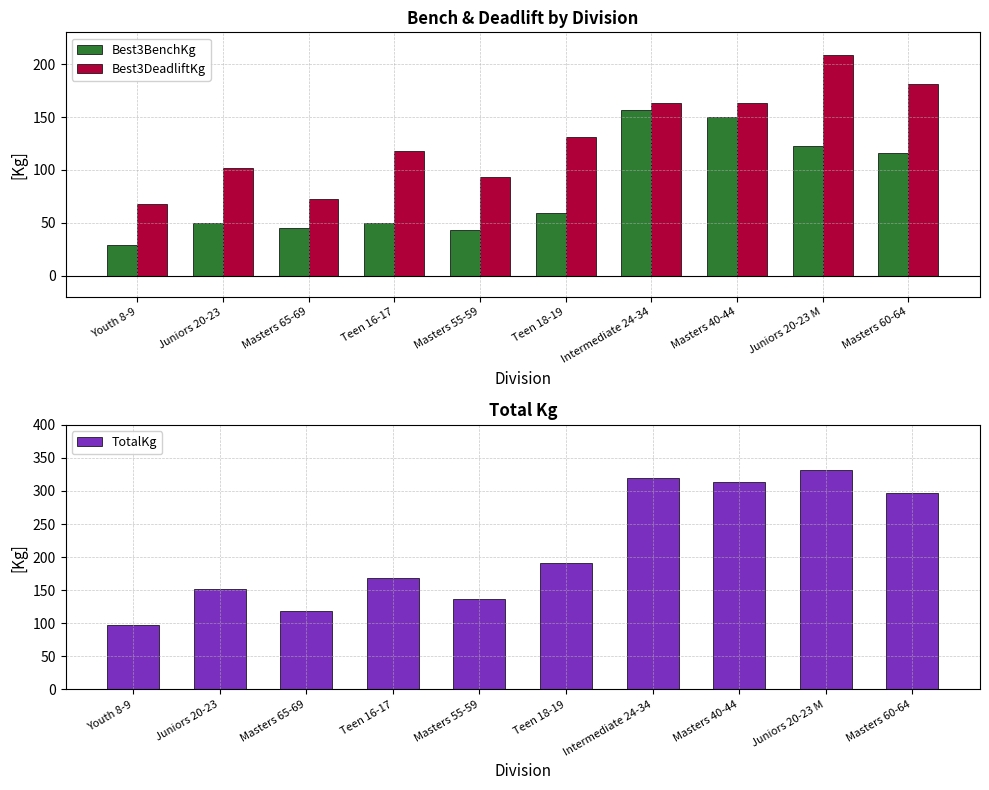

What is the maximum value shown in the chart?

331.1